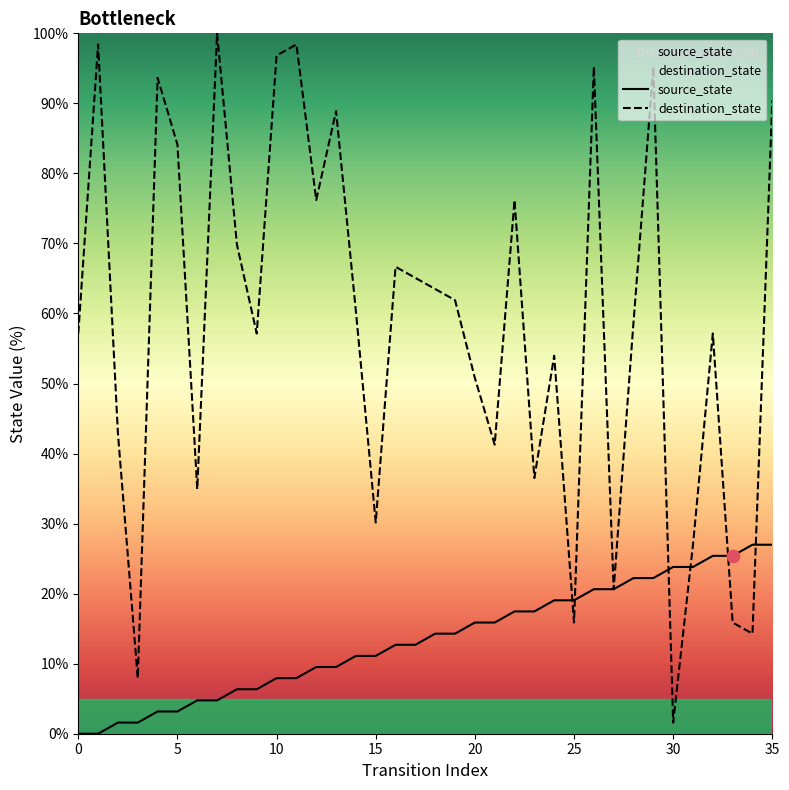

What is the total value across all series at 21?

57.1